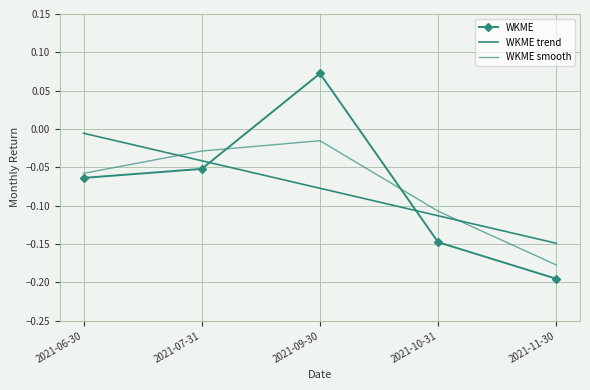

What is the difference between the highest and lowest values at 2021-06-30?

0.1